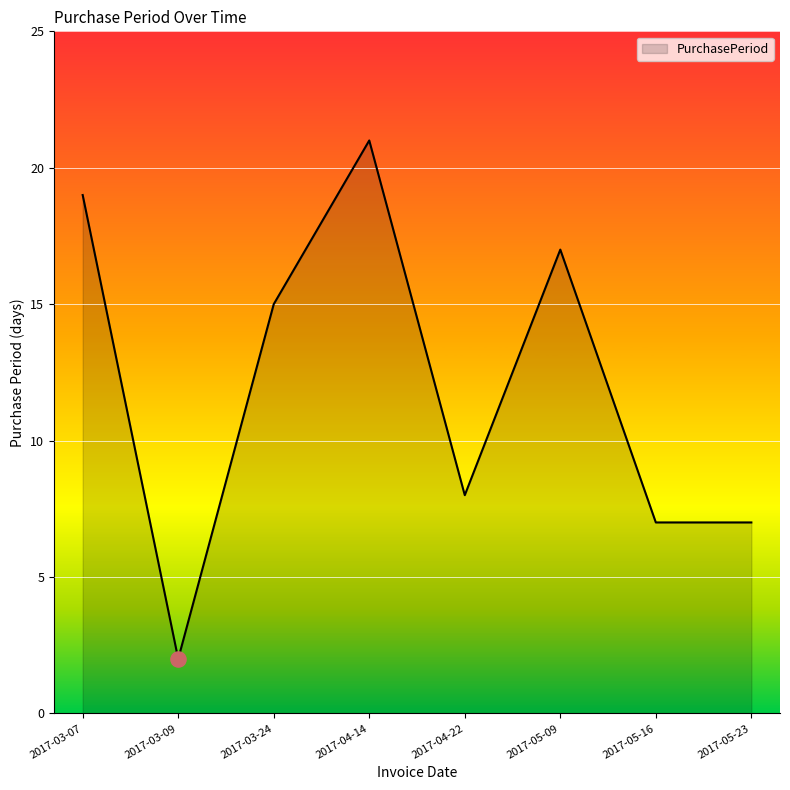

Between 2017-03-09 and 2017-04-14, which is larger?

2017-04-14